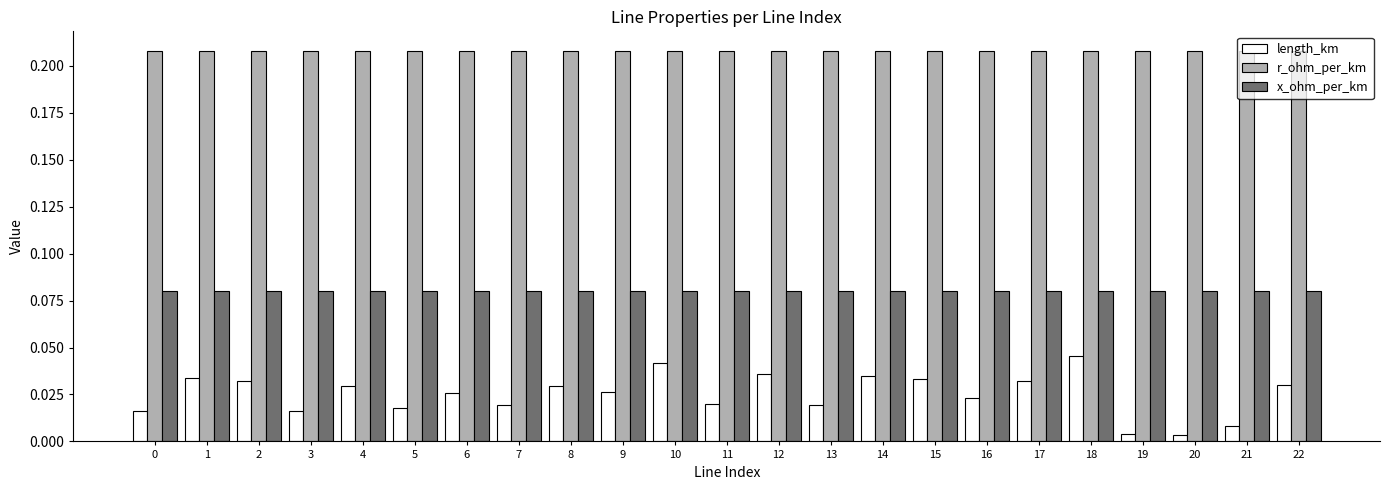

Rank the series by their average value, from lowest to highest.

length_km, x_ohm_per_km, r_ohm_per_km